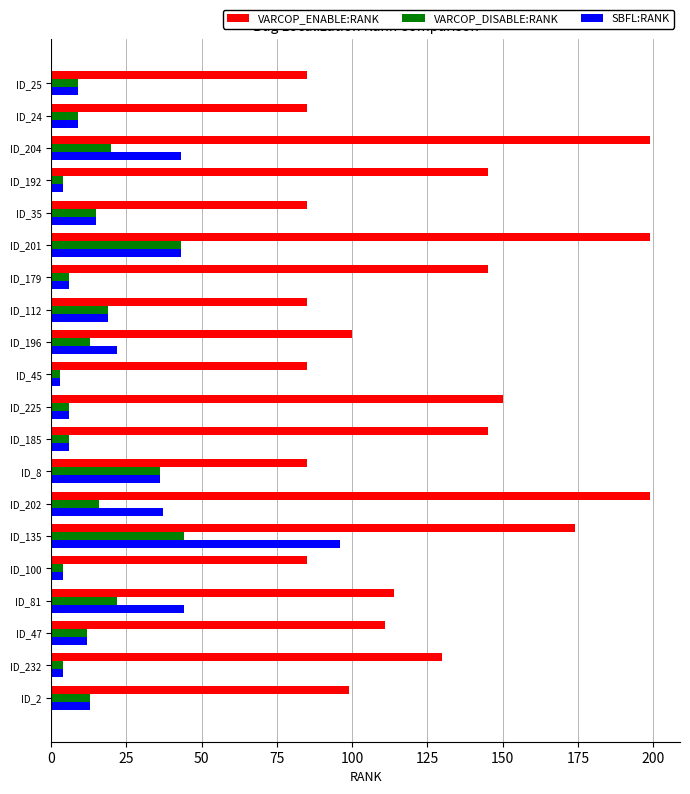

What is the average value of the SBFL:RANK series?

22